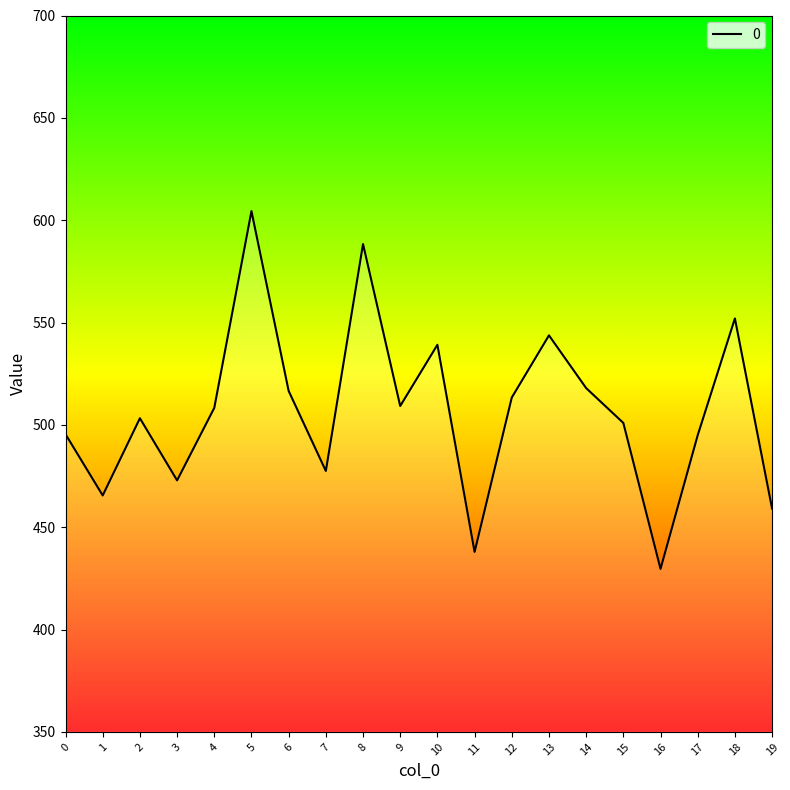

Approximately how many times larger is the value at 17 compared to 1?

1.1